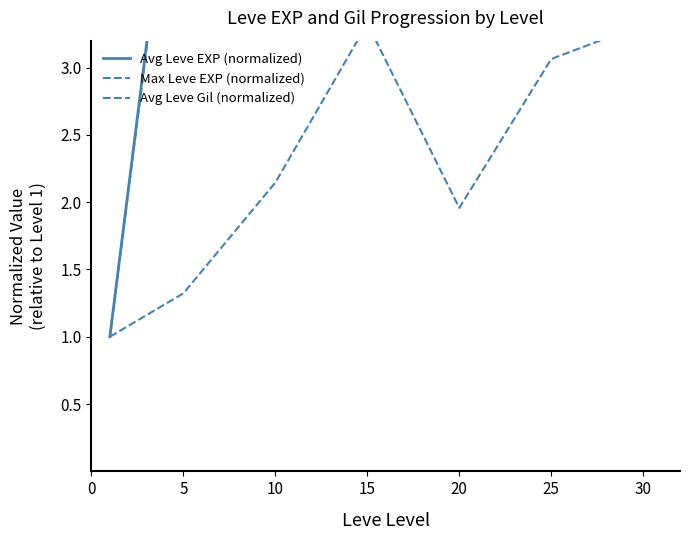

How many values in the Avg Leve Gil (normalized) series are below 2?

3